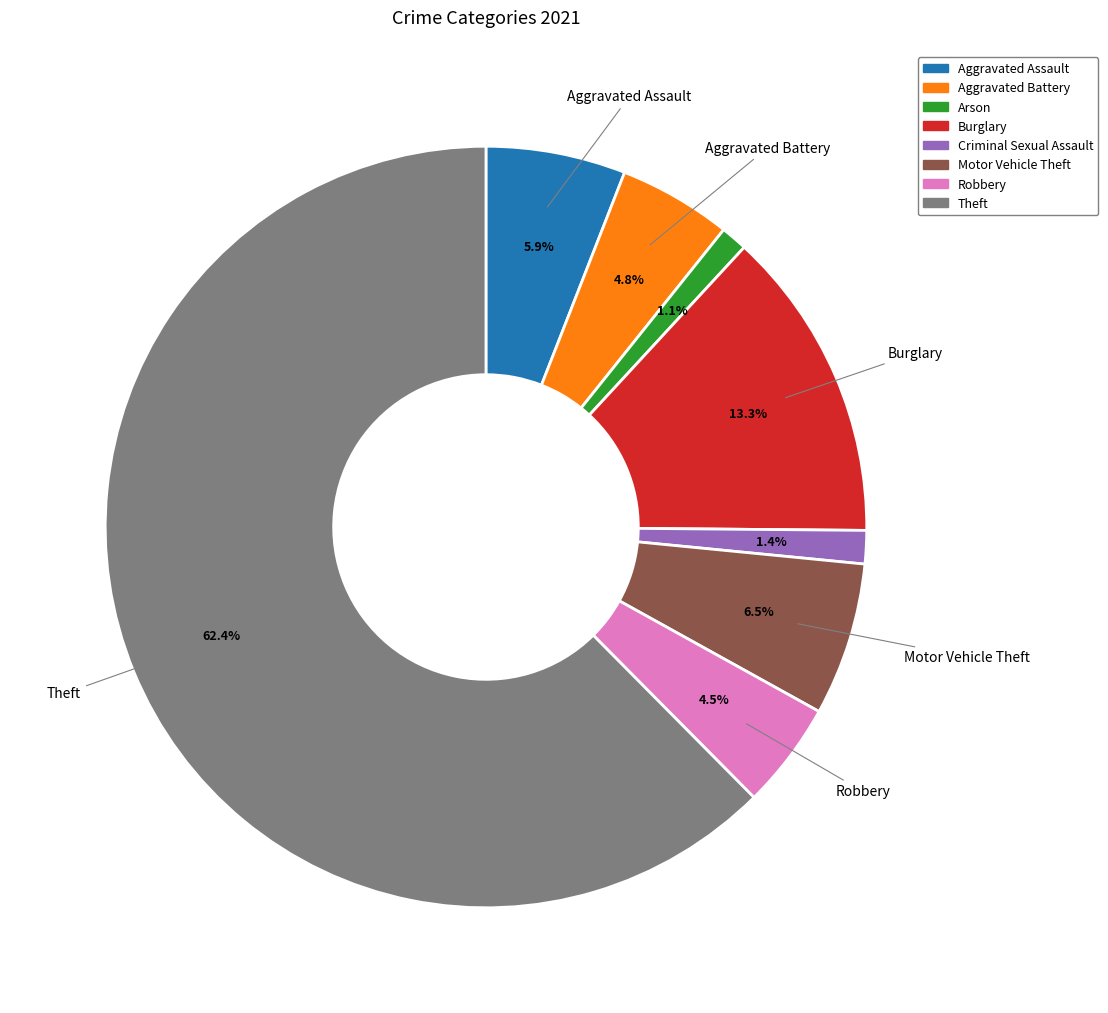

Count the number of slices in the pie.

8